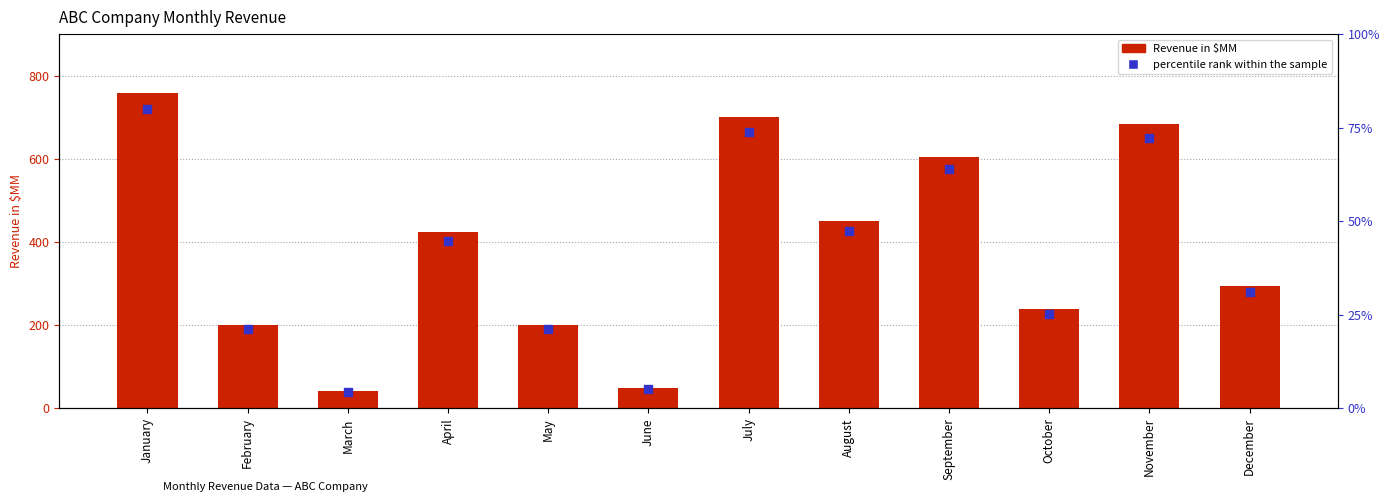

What are all the series names shown in the legend?

Revenue in $MM, percentile rank within the sample